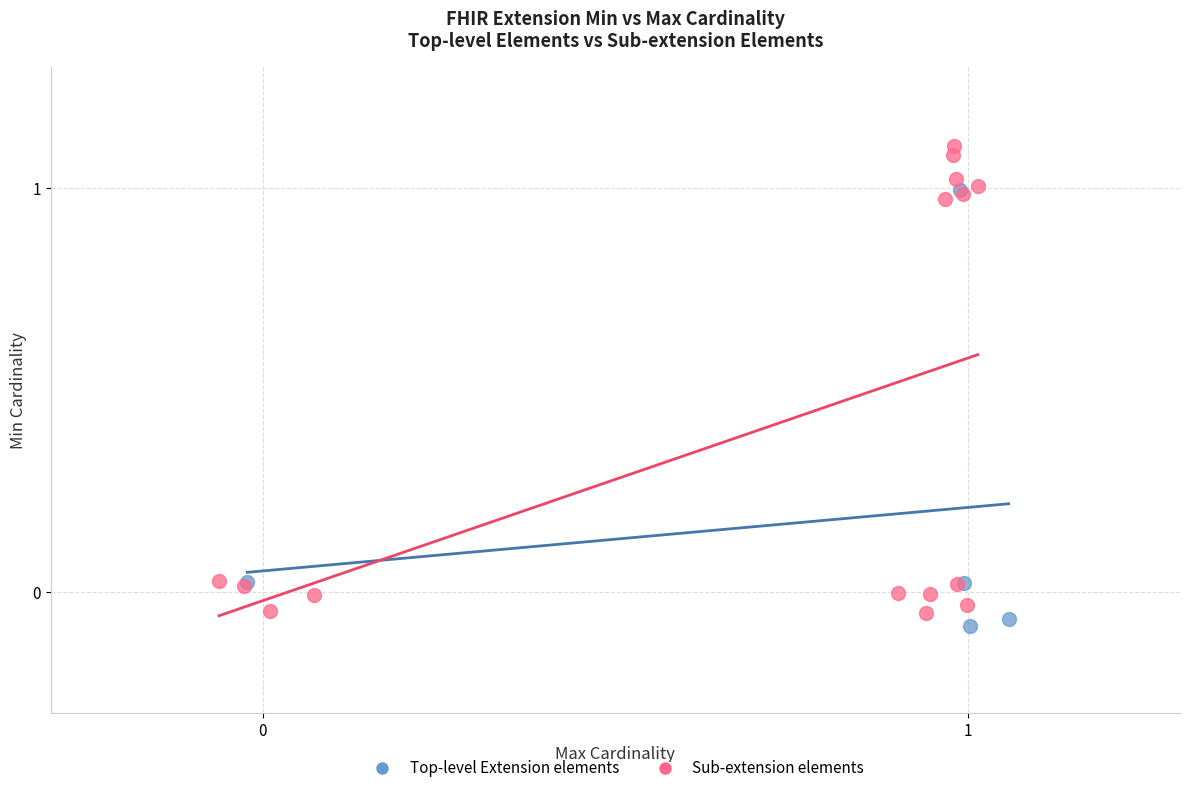

What are all the series names shown in the legend?

Top-level Extension elements, Sub-extension elements